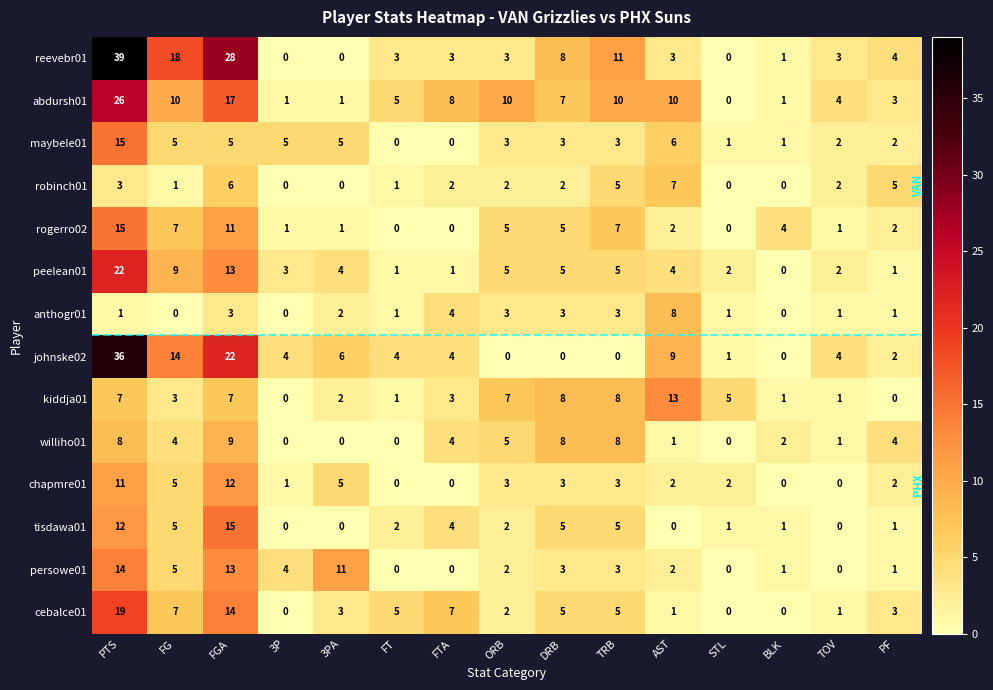

What is the approximate value of williho01 at DRB?

8